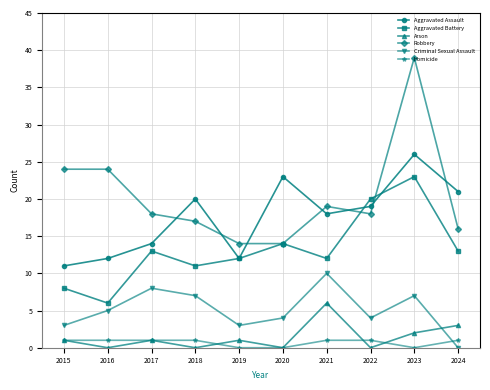

True or false: Aggravated Assault has a value of 12 at 2016.

True